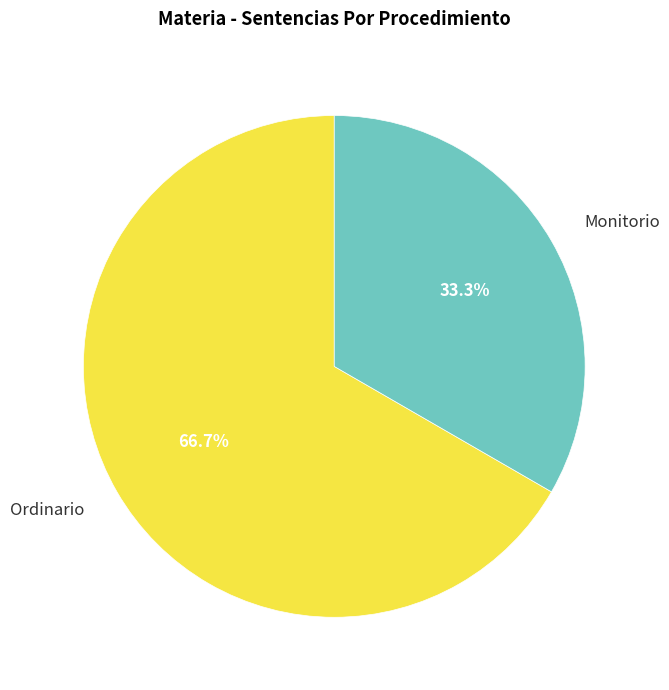

Between Monitorio and Ordinario, which is larger?

Ordinario